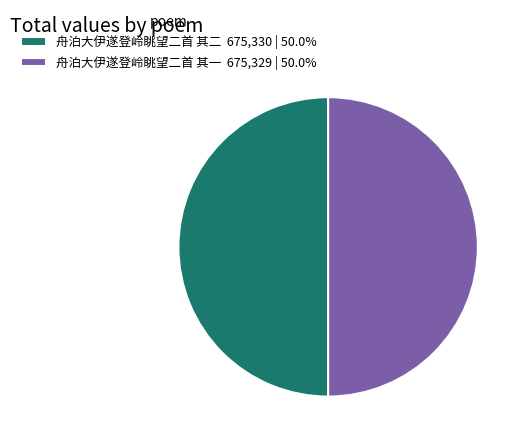

Approximately how many times larger is the value at 舟泊大伊遂登岭眺望二首 其二 675,330 | 50.0% compared to 舟泊大伊遂登岭眺望二首 其一 675,329 | 50.0%?

1.0